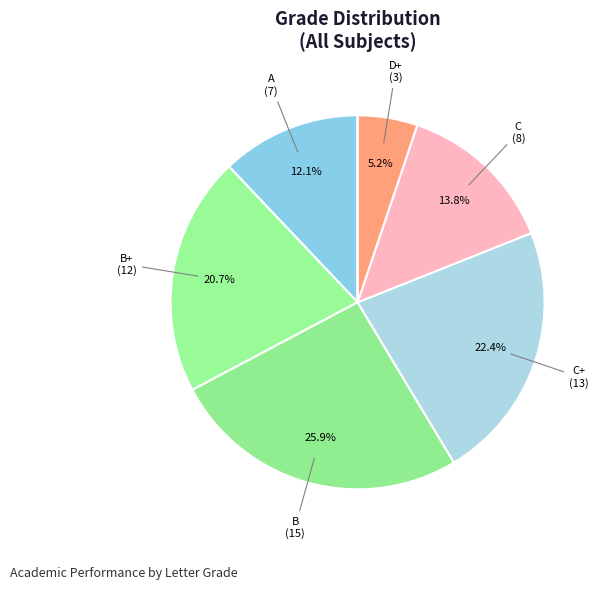

To the nearest percent, what is the average slice percentage?

14%